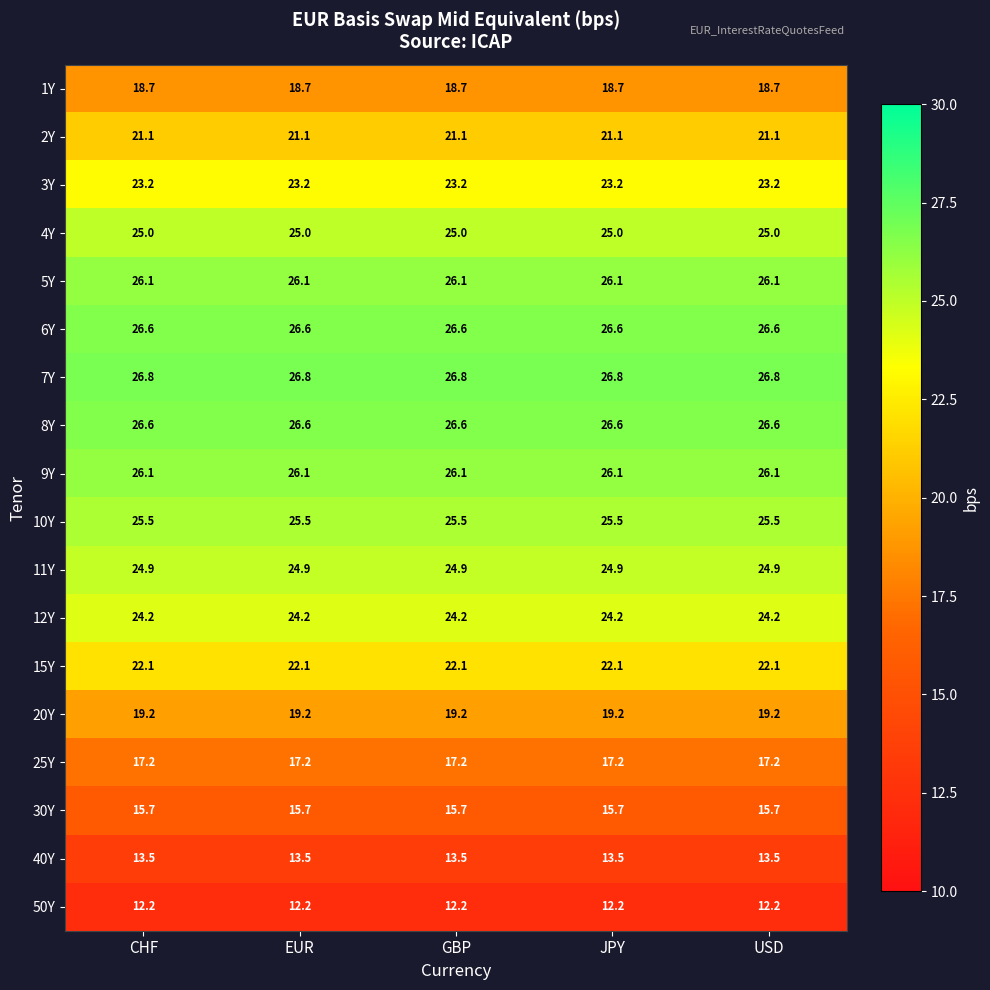

At how many categories does at least one series exceed 19?

5